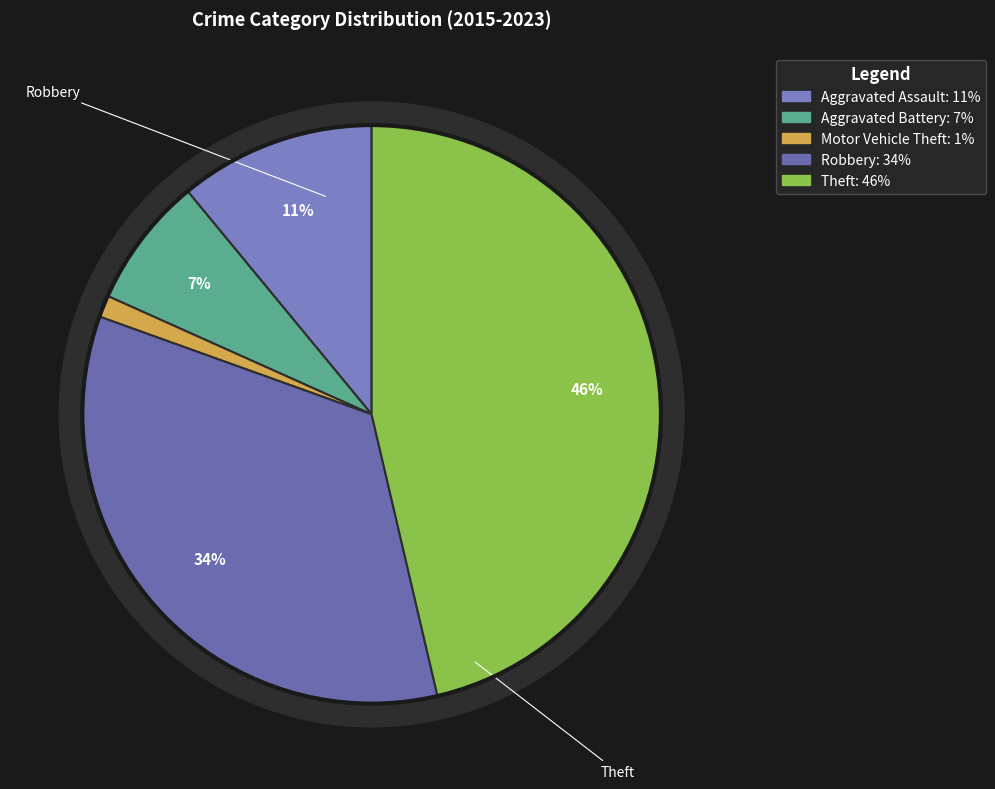

Count the number of slices in the pie.

5